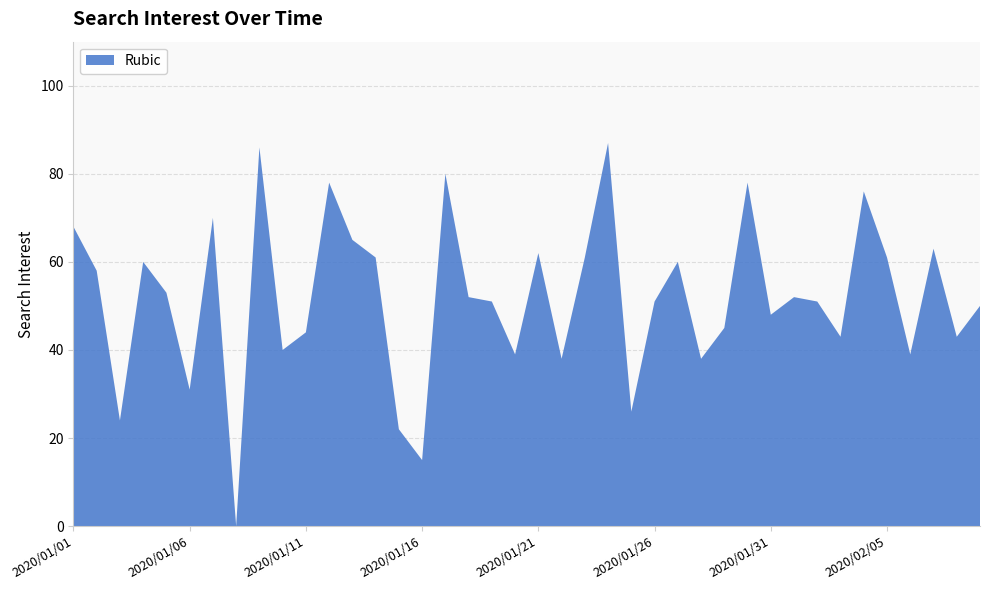

Reading left to right, list all the values displayed in this chart.

2020/01/01=68	2020/01/02=58	2020/01/03=24	2020/01/04=60	2020/01/05=53	2020/01/06=31	2020/01/07=70	2020/01/08=0	2020/01/09=86	2020/01/10=40	2020/01/11=44	2020/01/12=78	2020/01/13=65	2020/01/14=61	2020/01/15=22	2020/01/16=15	2020/01/17=80	2020/01/18=52	2020/01/19=51	2020/01/20=39	2020/01/21=62	2020/01/22=38	2020/01/23=61	2020/01/24=87	2020/01/25=26	2020/01/26=51	2020/01/27=60	2020/01/28=38	2020/01/29=45	2020/01/30=78	2020/01/31=48	2020/02/01=52	2020/02/02=51	2020/02/03=43	2020/02/04=76	2020/02/05=61	2020/02/06=39	2020/02/07=63	2020/02/08=43	2020/02/09=50